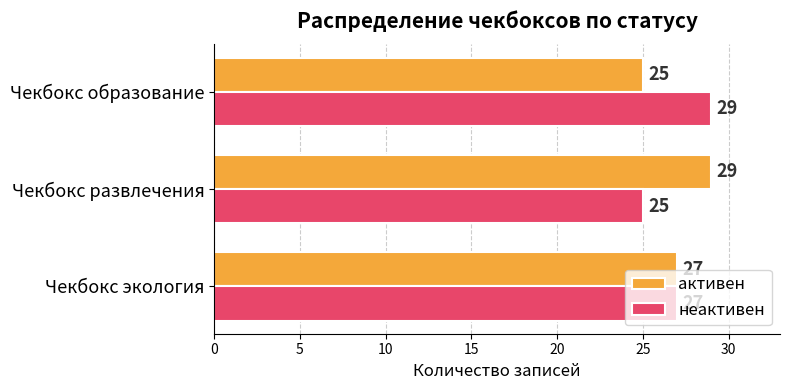

Is it true that неактивен equals 27 at Чекбокс экология?

True